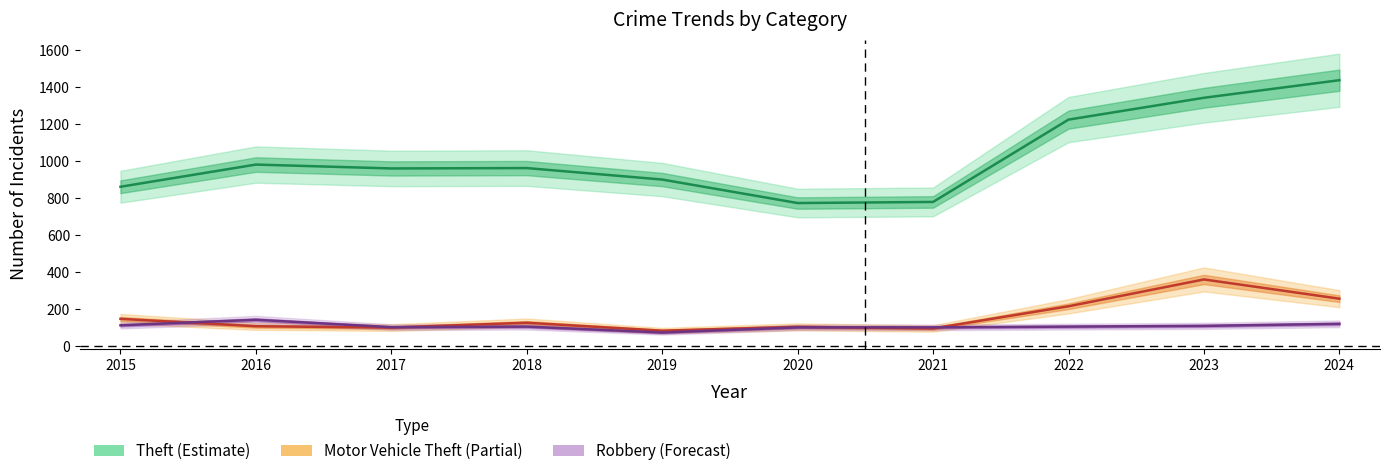

How many intersections are there between Motor Vehicle Theft and Robbery?

4